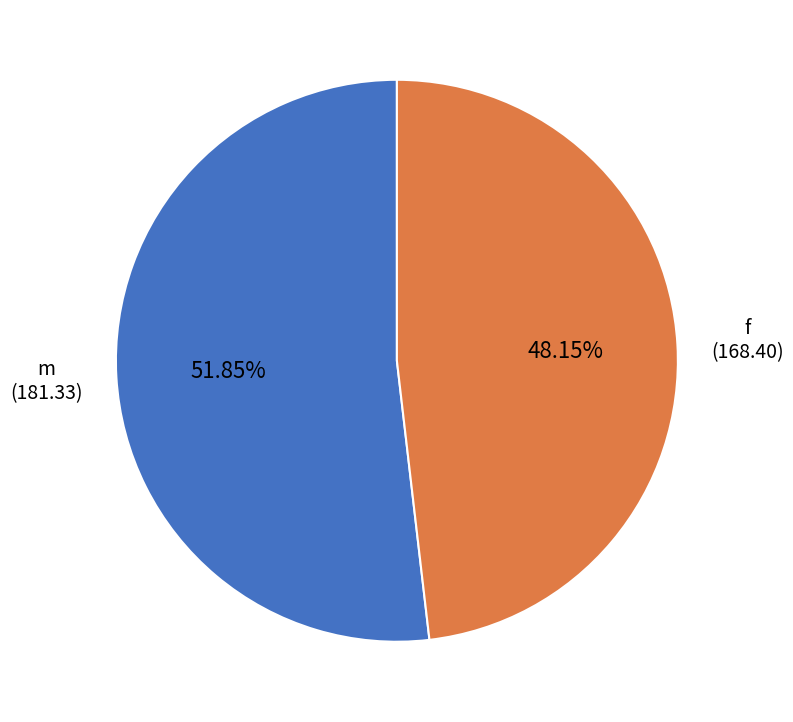

The m slice represents 52% of the pie. True or false?

True